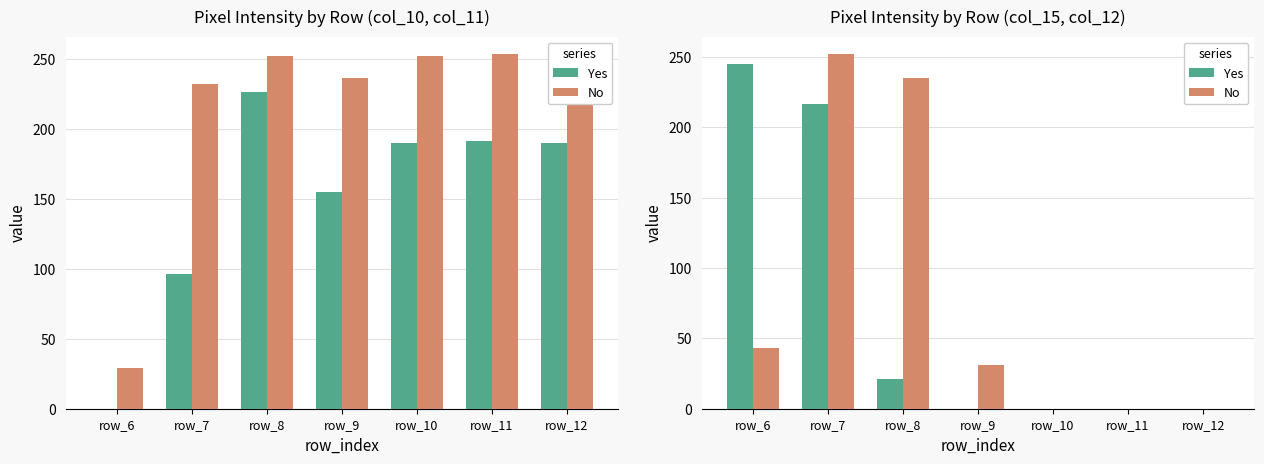

At how many categories does at least one series exceed 154?

3